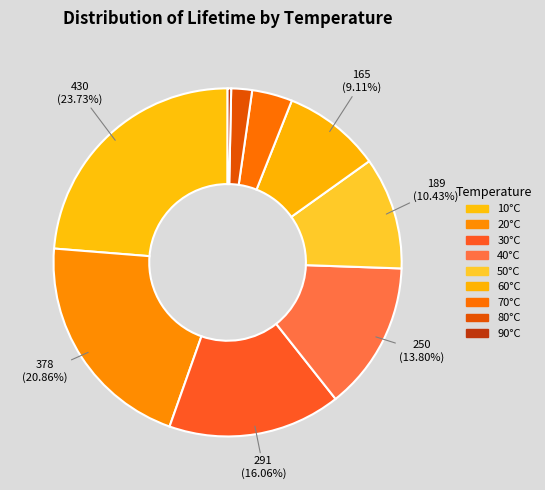

How many slices are in this pie chart?

9